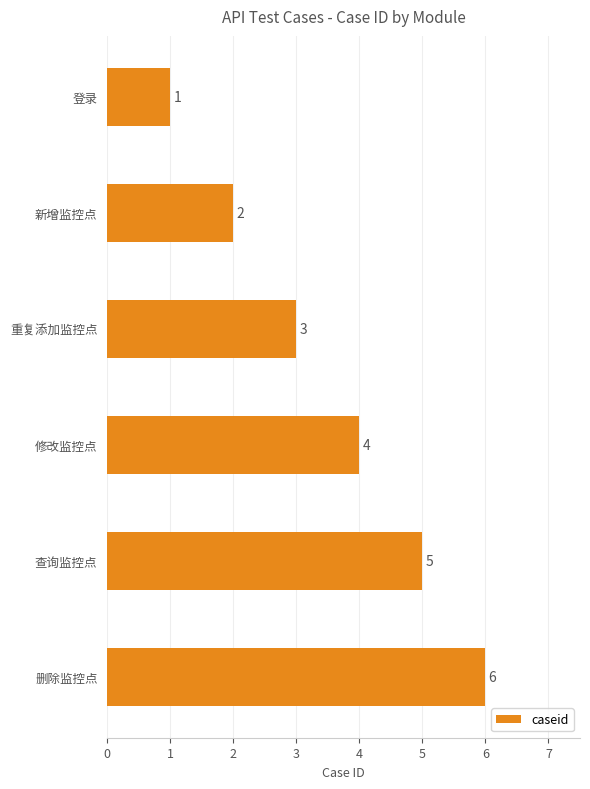

At which category does the chart reach its peak across all series?

删除监控点